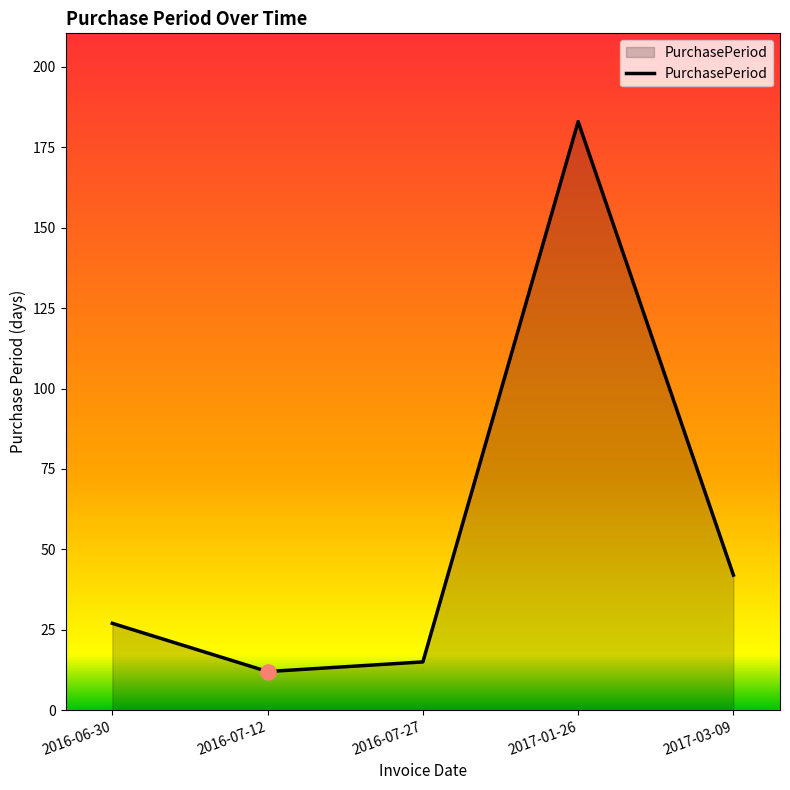

What is the change in value from 2016-06-30 to 2017-01-26?

+156